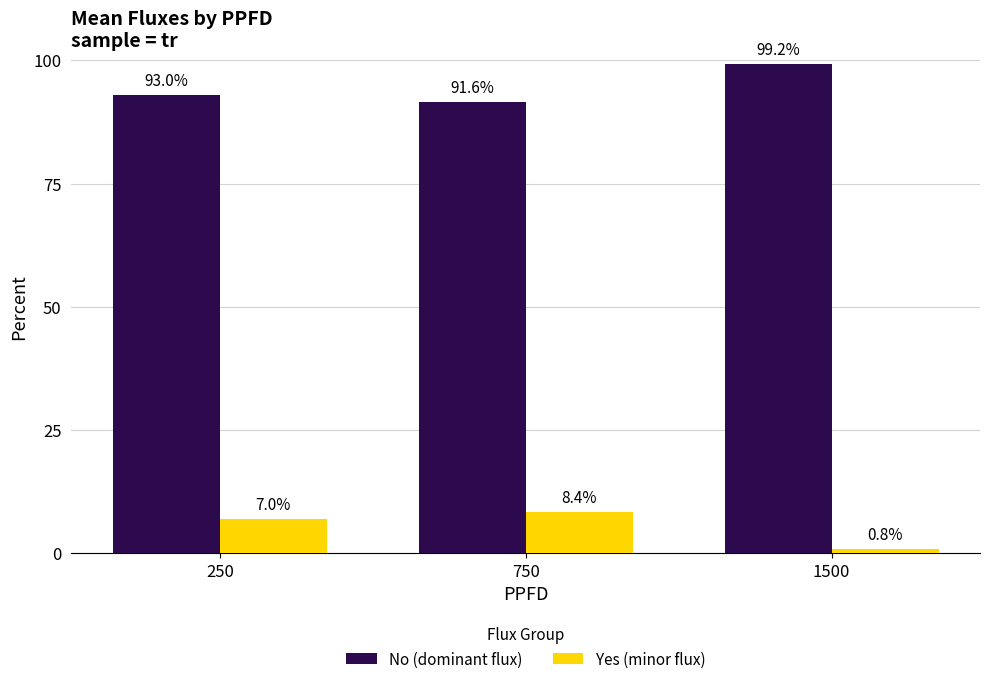

Rank the series at 750 from lowest to highest value.

Yes (minor flux), No (dominant flux)